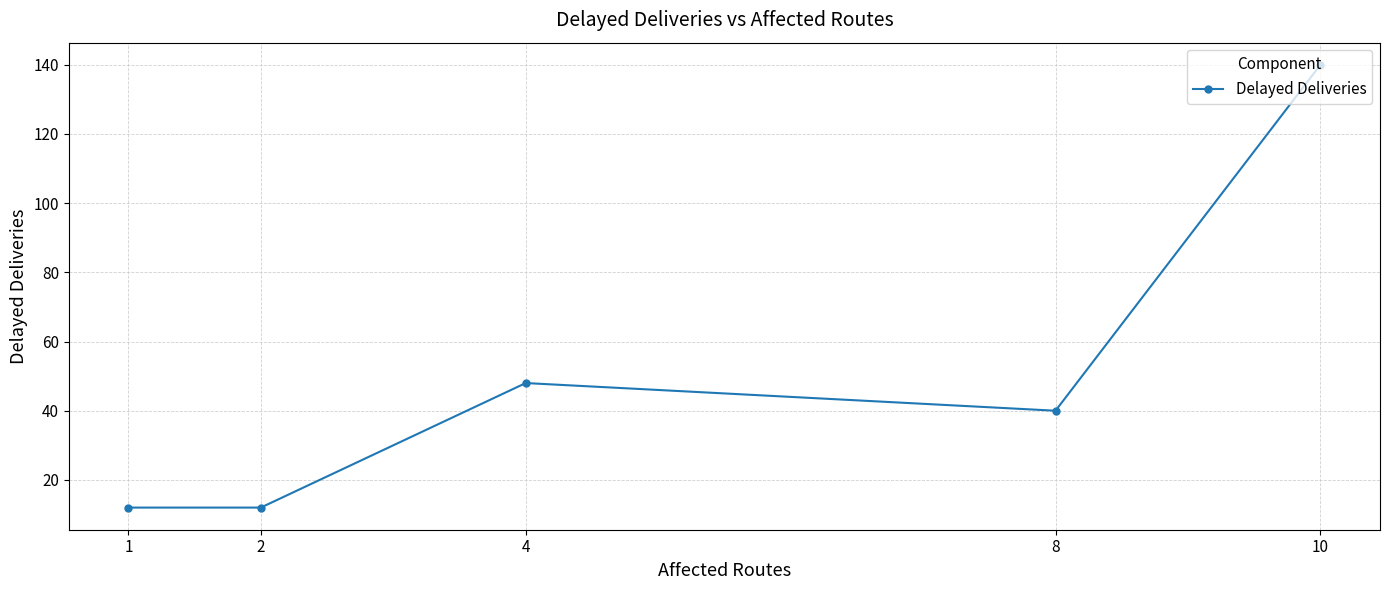

How many data points are less than 40?

2